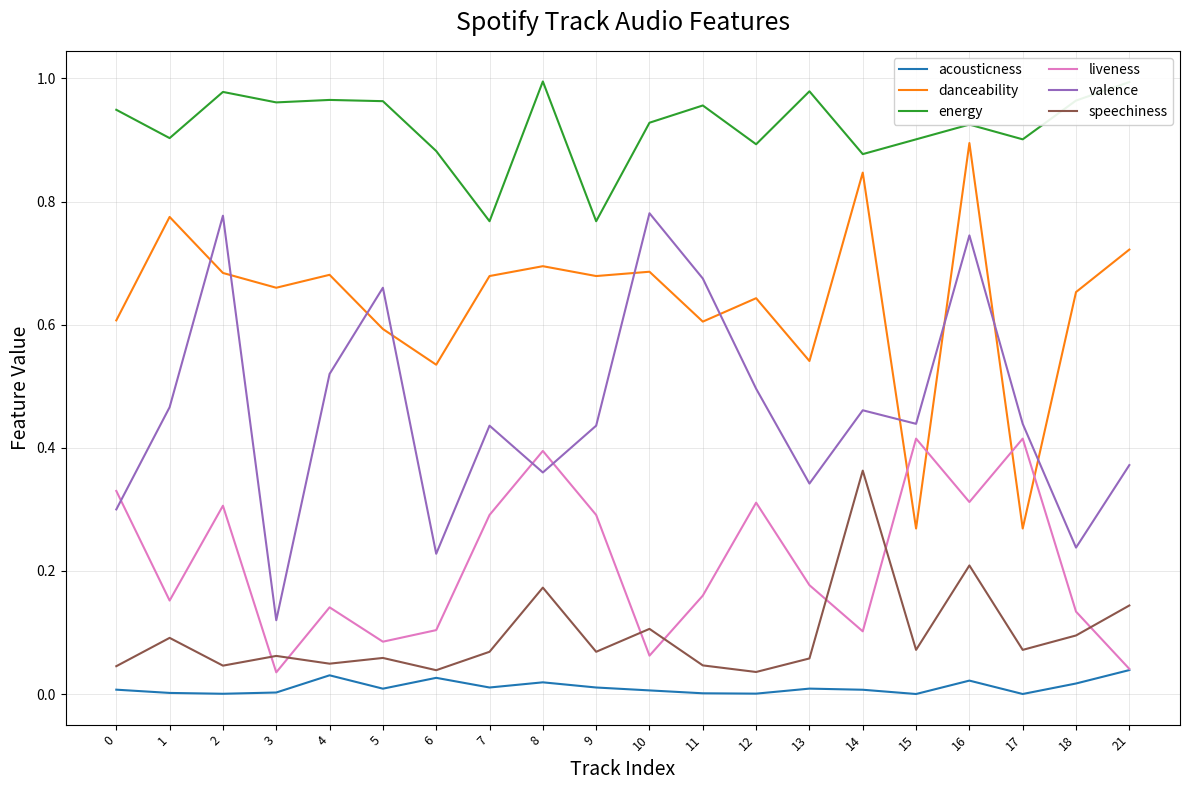

Which series changed the most between 0 and 12?

valence